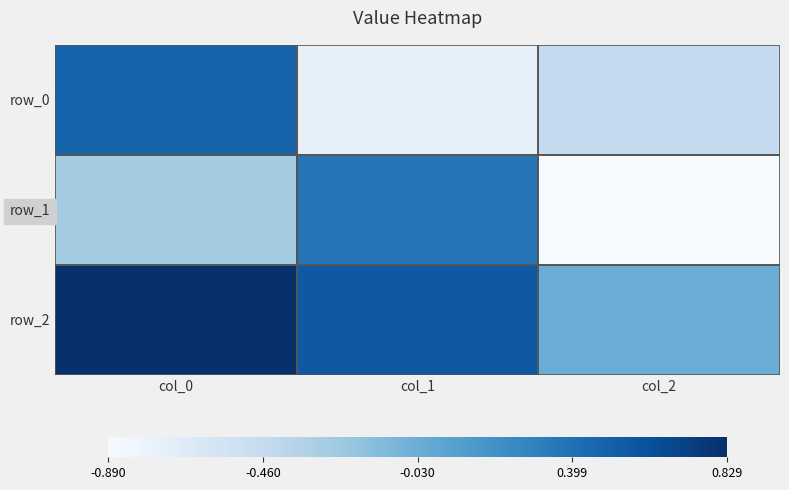

Reading left to right, extract all data points from this chart.

row_0: 0.5	-0.7	-0.5
row_1: -0.3	0.4	-0.9
row_2: 0.8	0.6	-0.0